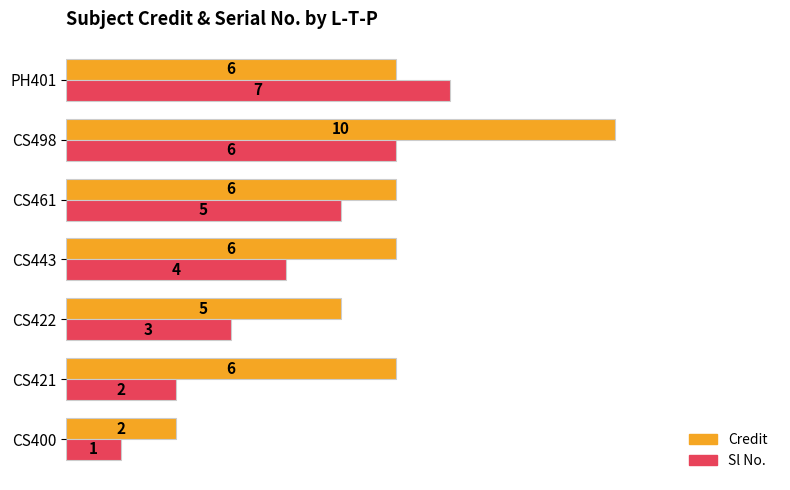

What are all the series names shown in the legend?

Credit, Sl No.